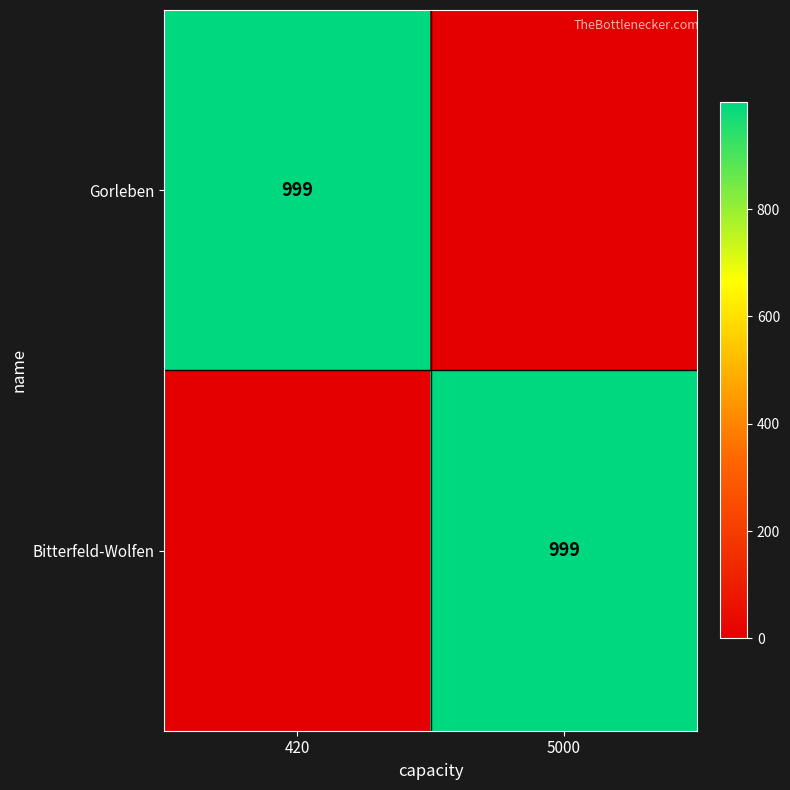

The value of Gorleben at 420 is 999. True or false?

True